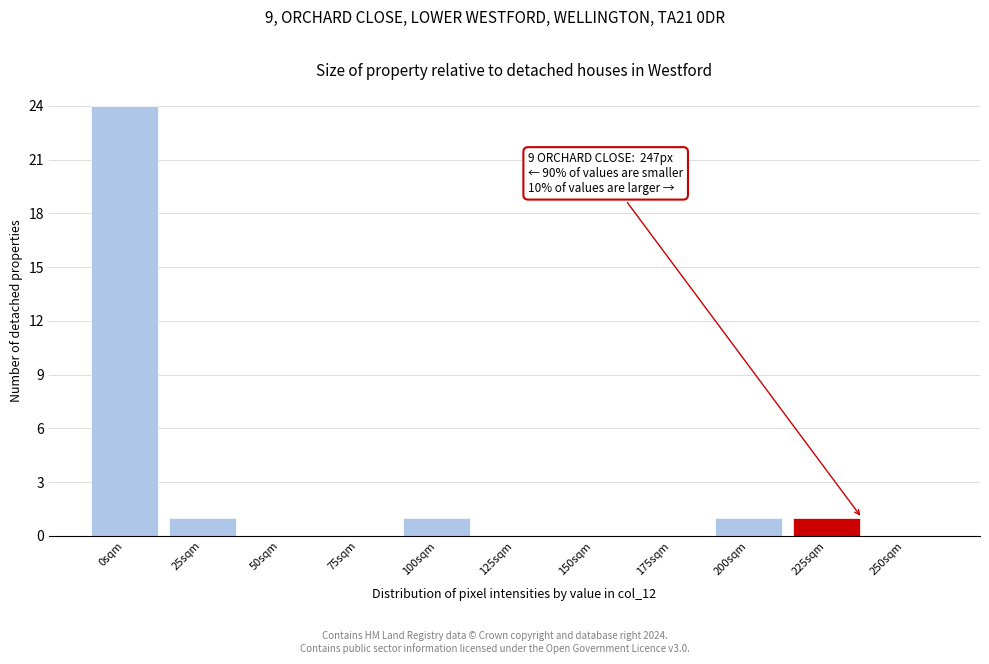

Reading right to left, what are all the values shown in this chart?

250sqm=0	225sqm=1	200sqm=1	175sqm=0	150sqm=0	125sqm=0	100sqm=1	75sqm=0	50sqm=0	25sqm=1	0sqm=24